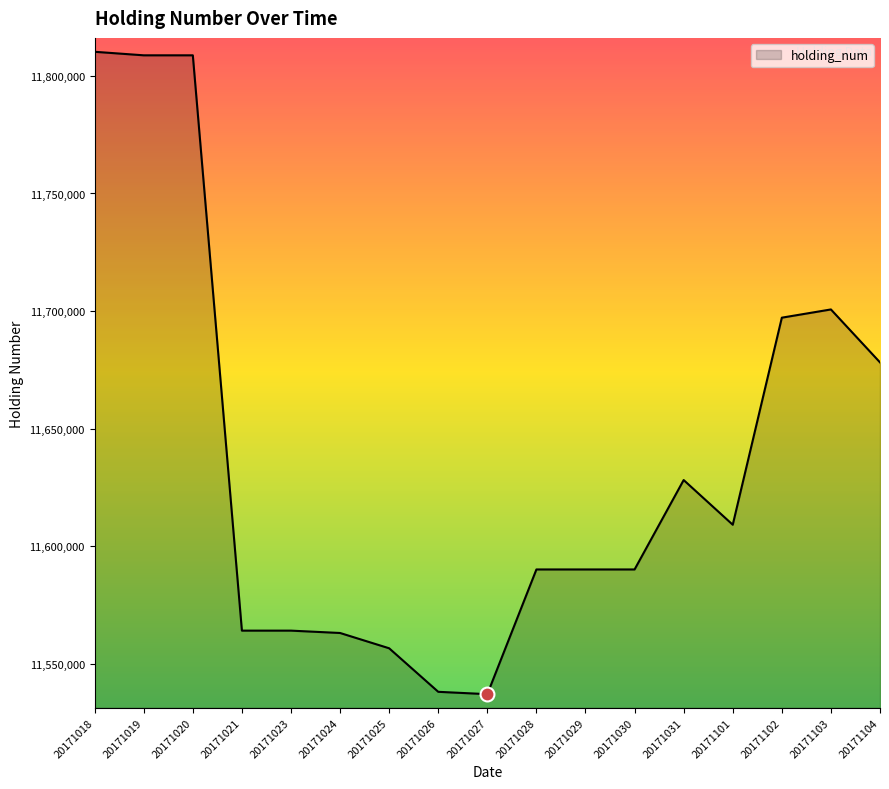

What is the change in value from 20171021 to 20171030?

+26000